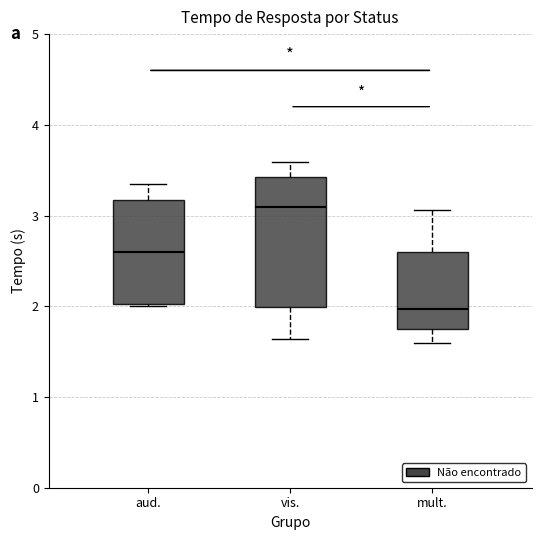

Reading left to right, read every box against the y-axis: the position of its median line, the range the box covers, and the ends of its whiskers. The values are not printed on the chart, so give them approximately, as read against the axis.

aud.: median 2.6, box 2.0 to 3.2, whiskers 2.0 to 3.4
vis.: median 3.1, box 2.0 to 3.4, whiskers 1.6 to 3.6
mult.: median 2.0, box 1.8 to 2.6, whiskers 1.6 to 3.1